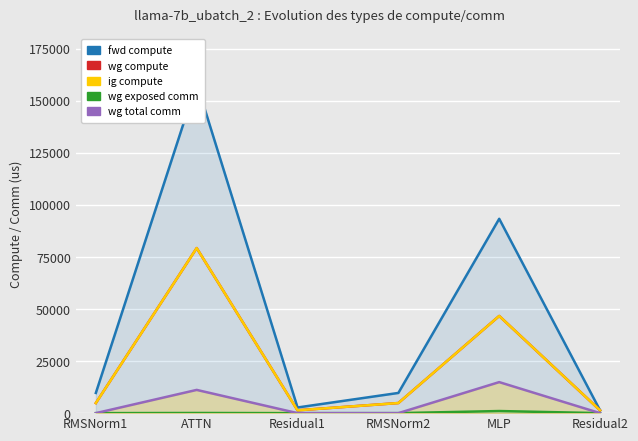

At which category does fwd compute reach its first local peak?

ATTN